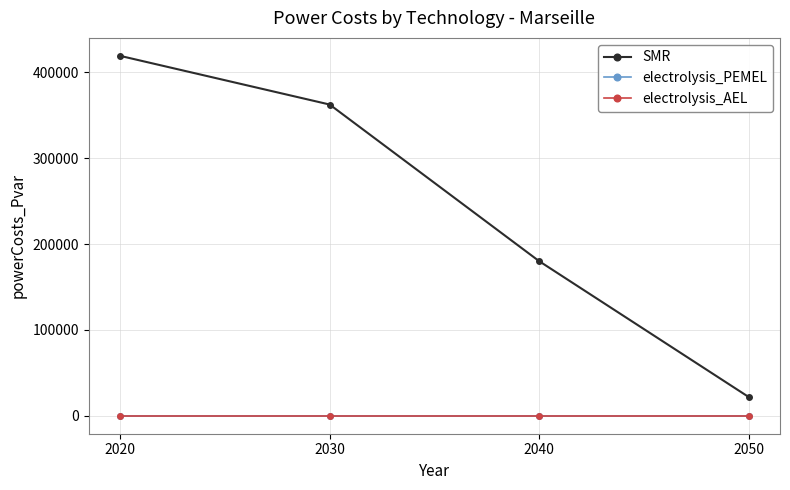

True or false: electrolysis_PEMEL has a value of 0.0 at 2020.

True